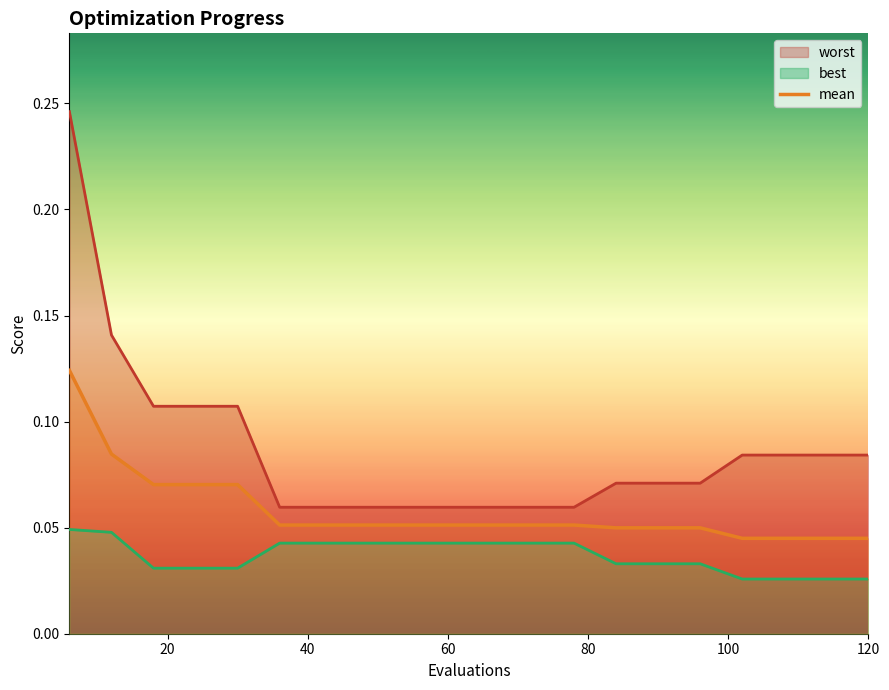

Reading right to left, transcribe all the data shown in this chart.

0.0	0.0	0.0	0.0	0.0	0.0	0.0	0.1	0.1	0.1	0.1	0.1	0.1	0.1	0.1	0.1	0.1	0.1	0.1	0.1